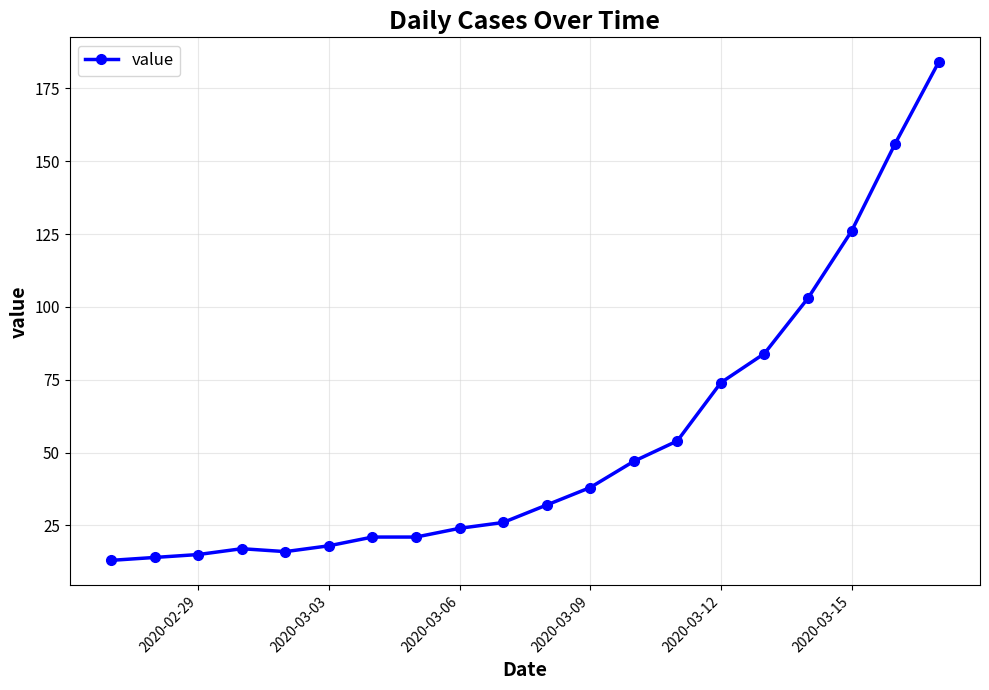

What is the difference between the maximum and minimum values?

171